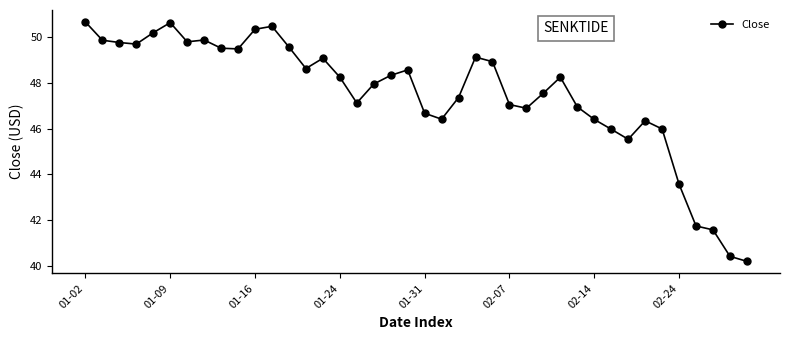

What is the smallest value displayed?

40.2